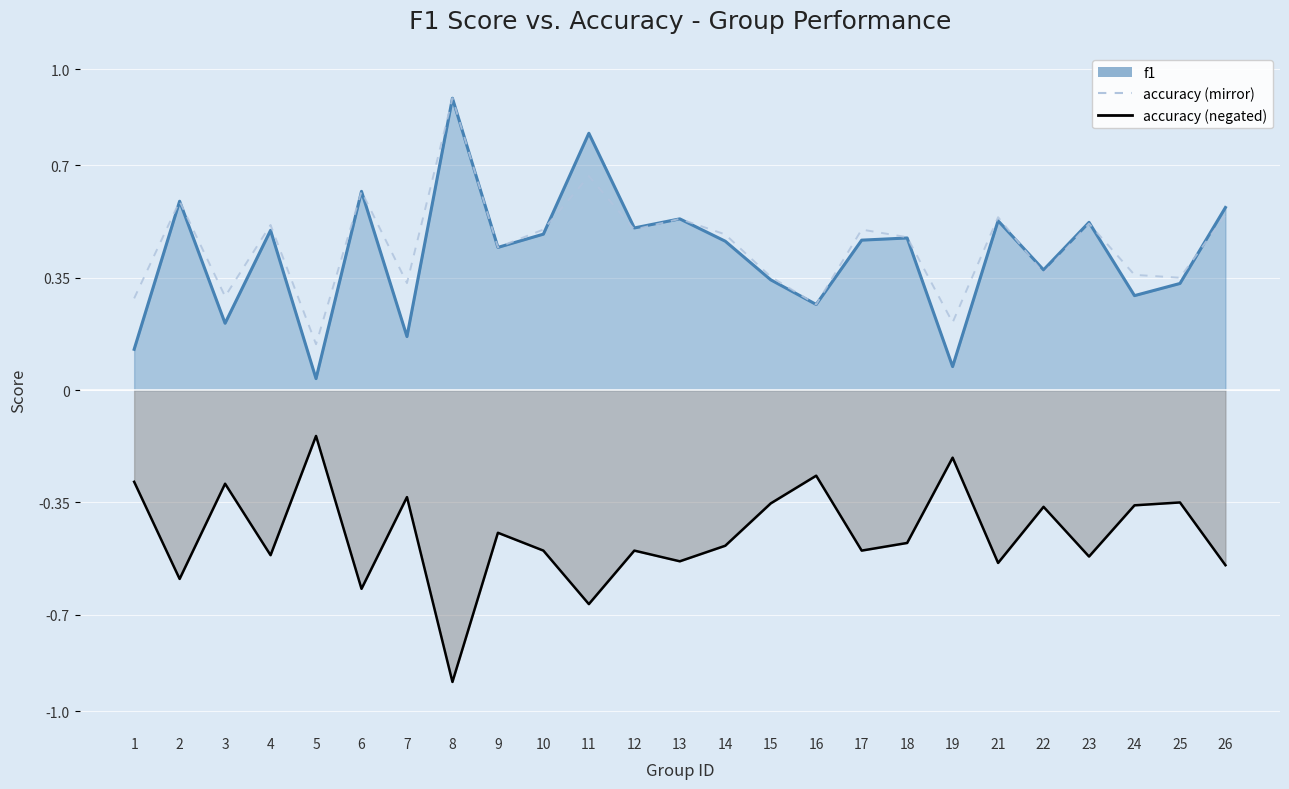

True or false: accuracy (negated) and f1 cross at least once.

False